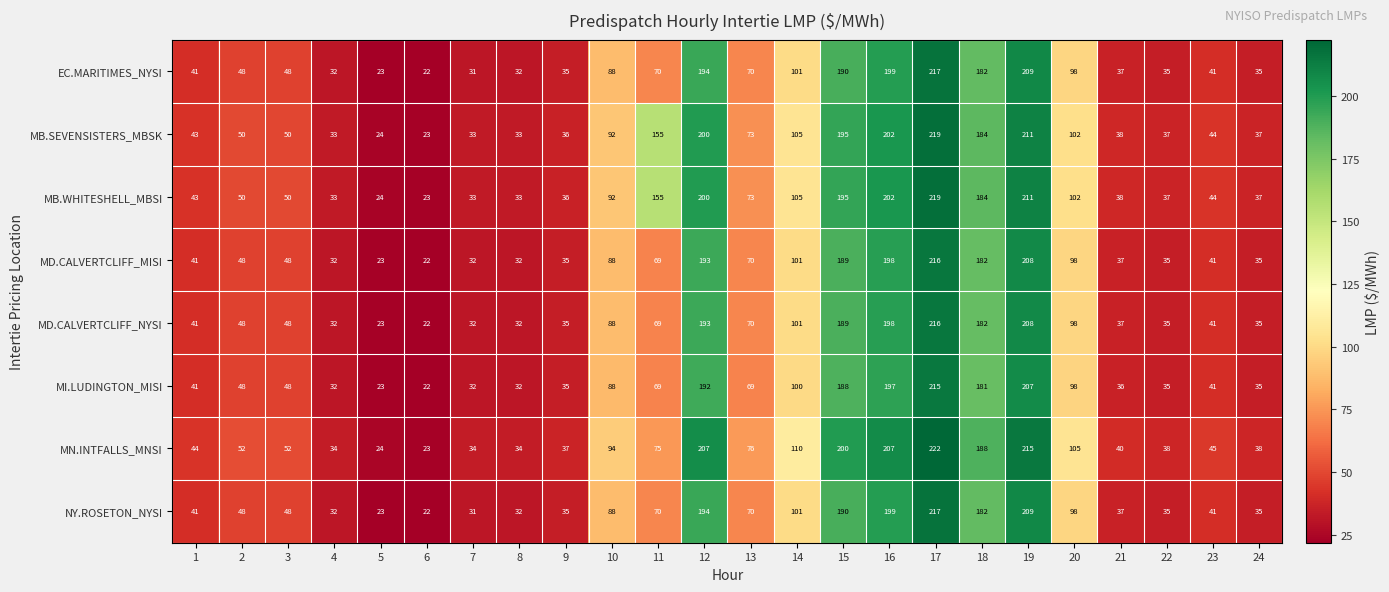

At which category is the sum across all series the highest?

17